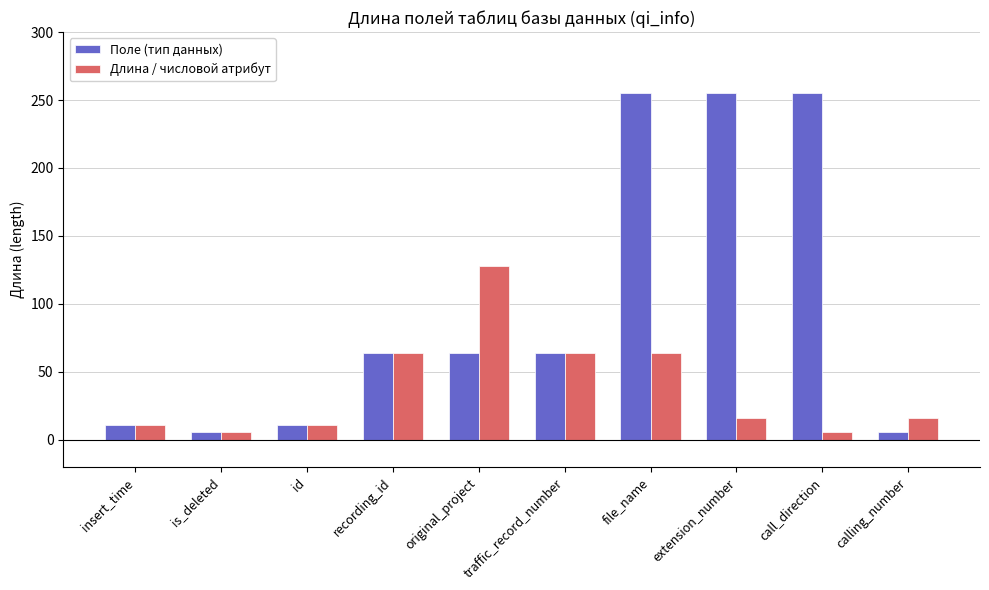

Which series has the largest range (max minus min)?

Поле (тип данных)